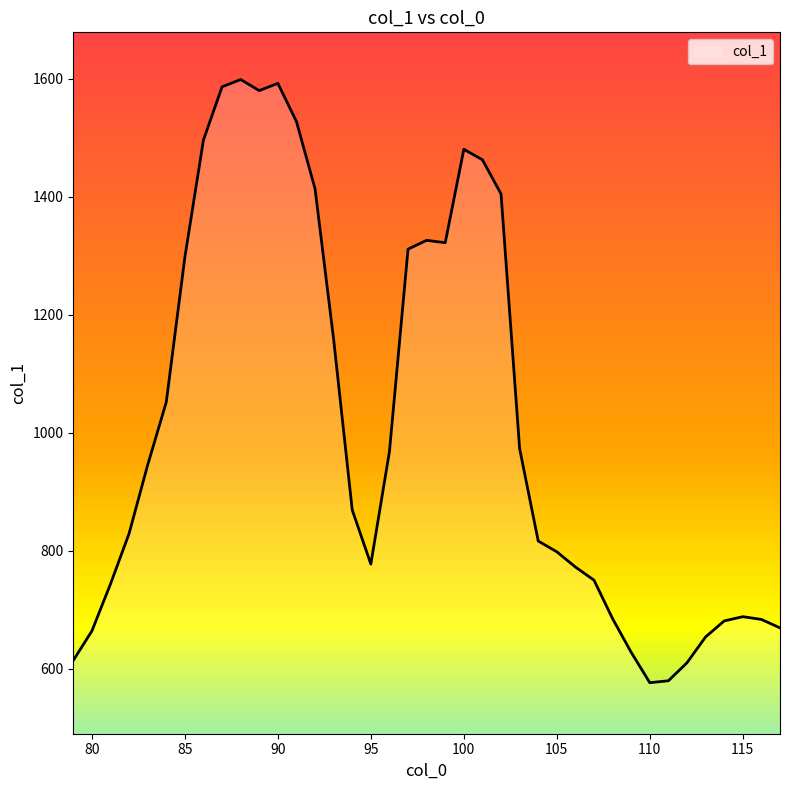

What is the maximum value shown in the chart?

1598.5